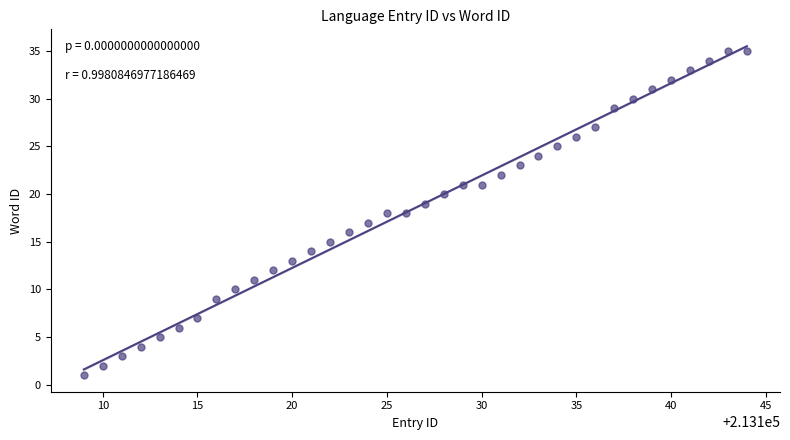

What is the range of Y values (max minus min)?

34